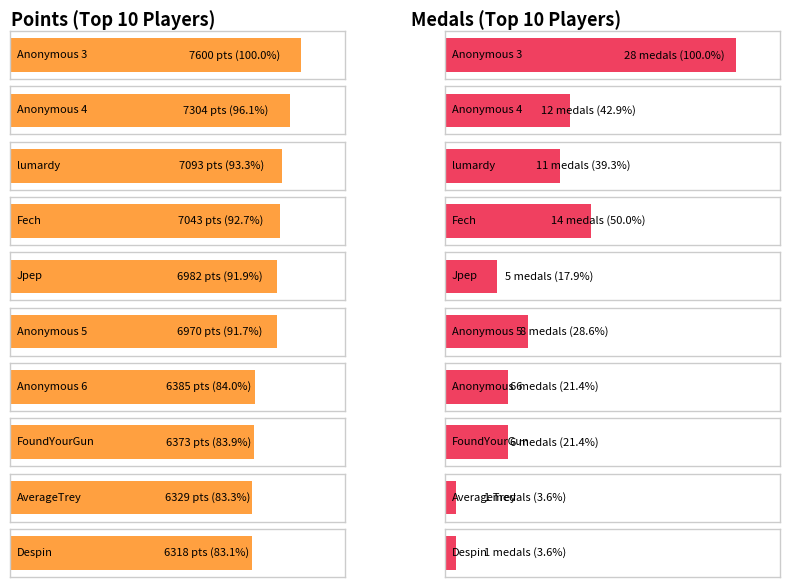

What is the sum of the Medals values at Anonymous 4 and Anonymous 6?

18